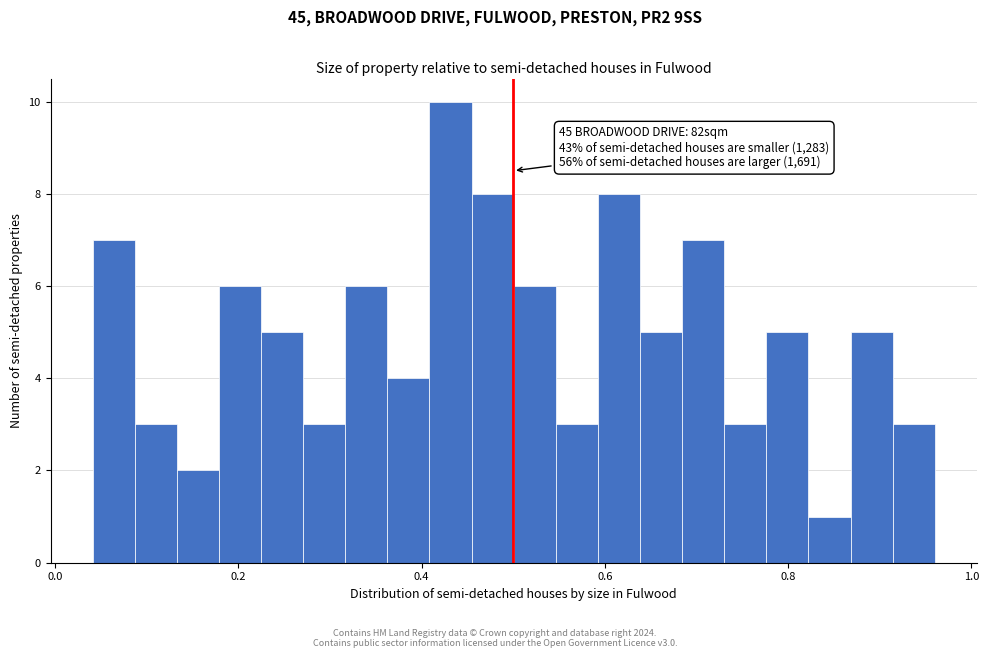

Read against the x-axis, roughly where is the centre of the tallest bar?

0.44